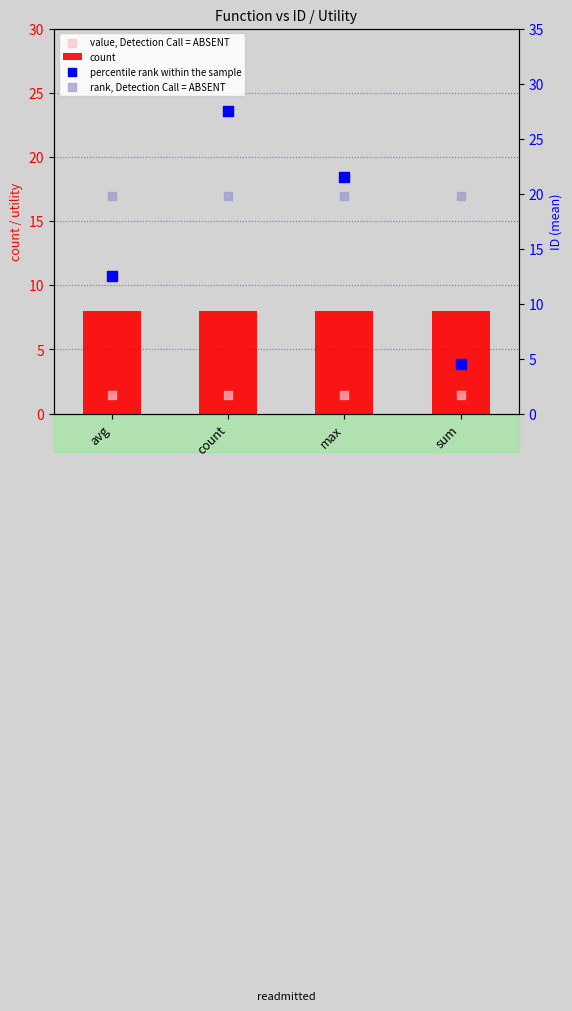

What are all the series names shown in the legend?

count, value, Detection Call = ABSENT, percentile rank within the sample, rank, Detection Call = ABSENT